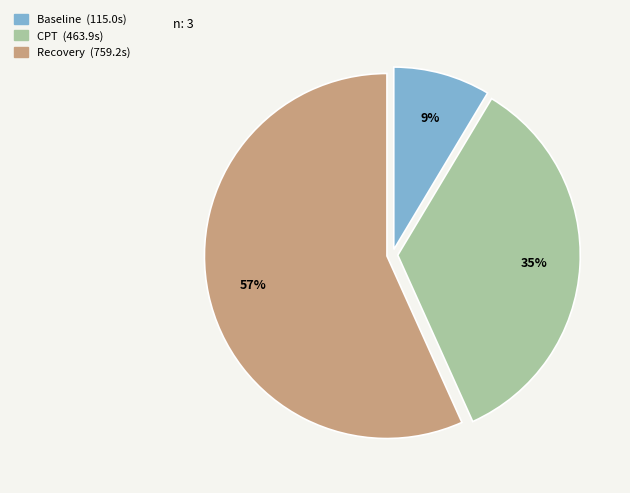

Is Baseline the majority of the pie?

No